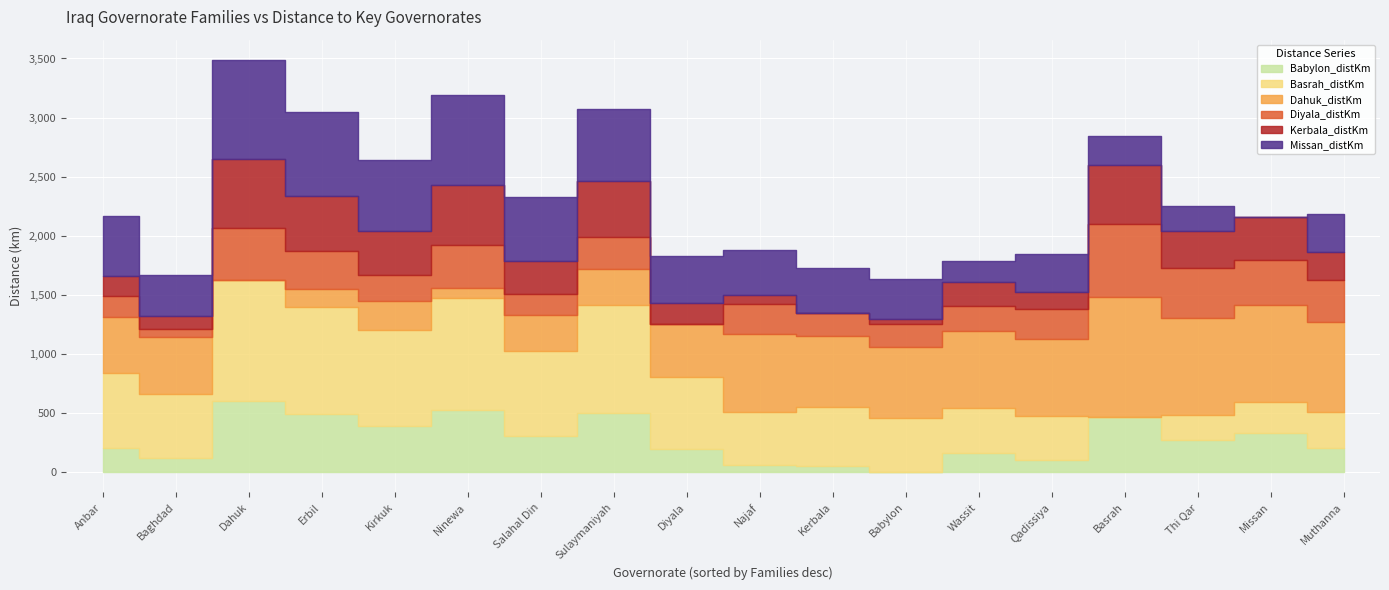

How many positive values does the Basrah_distKm series have?

17